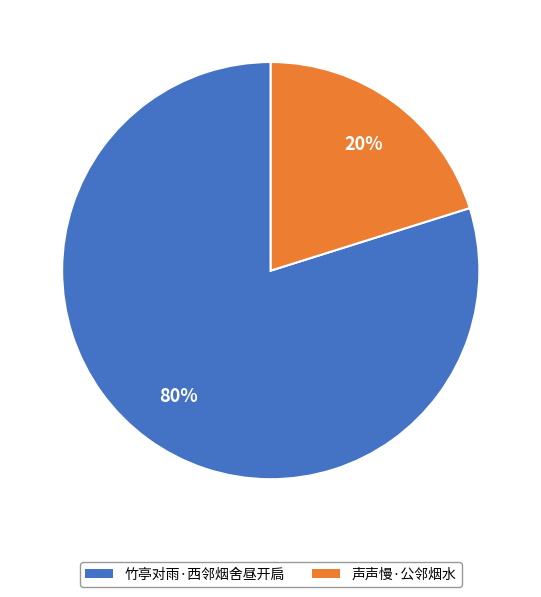

Which category has the smallest portion of the pie?

声声慢·公邻烟水